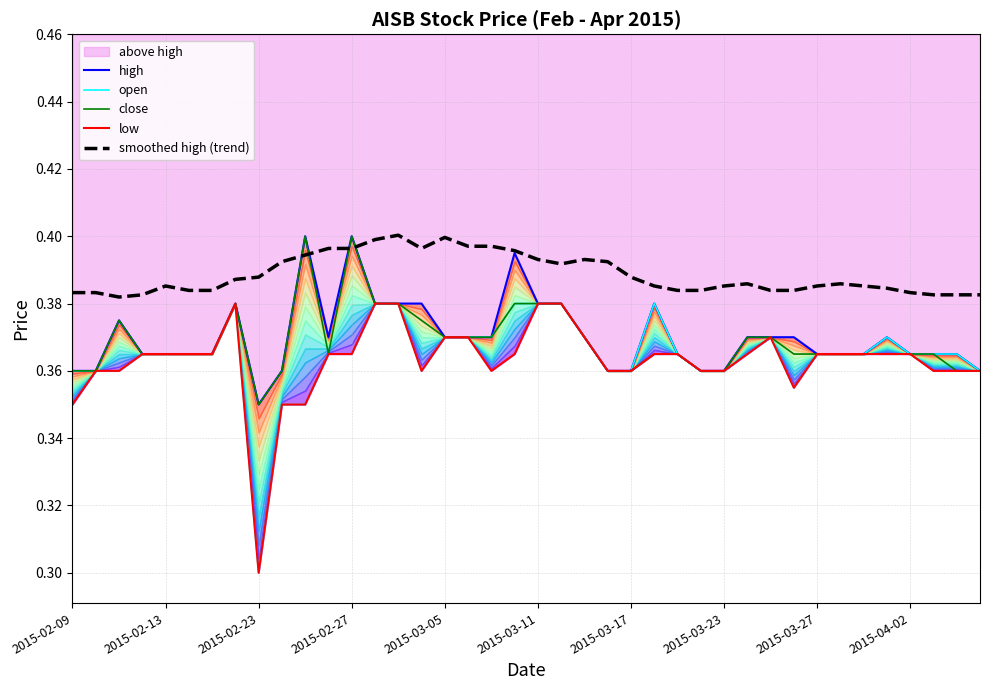

How many lines are shown in the chart?

5